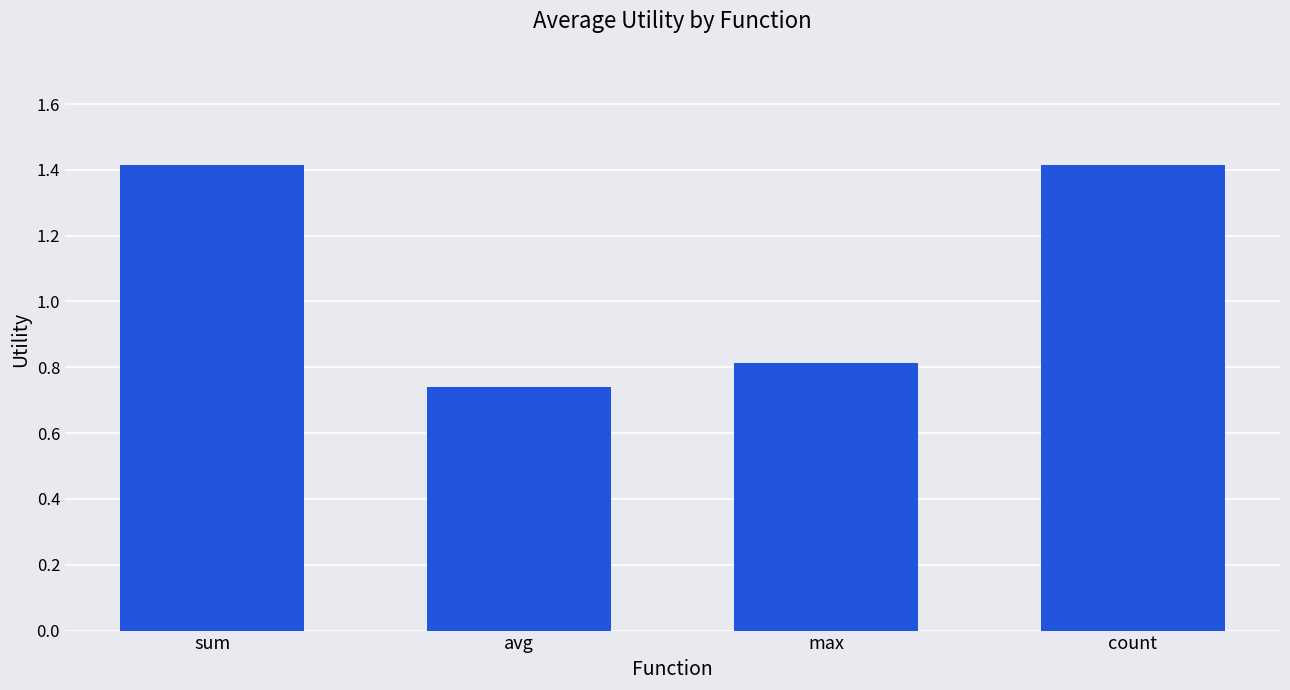

What is the ratio of the value at count to the value at sum?

1.0